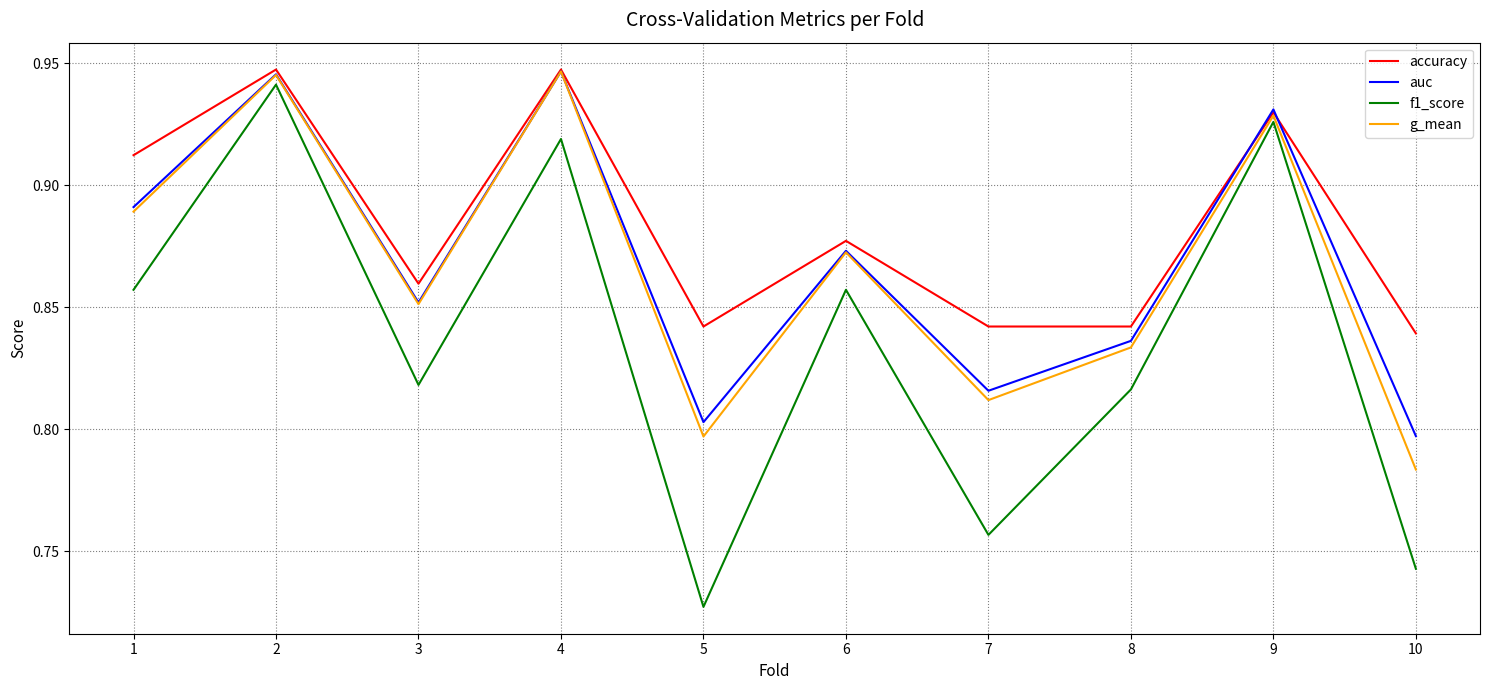

How many f1_score values are between 0 and 1?

10